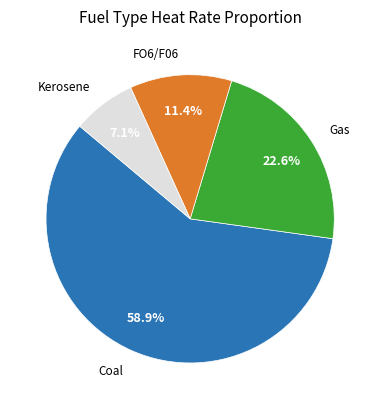

What is the total percentage of Coal and Gas?

81.5%